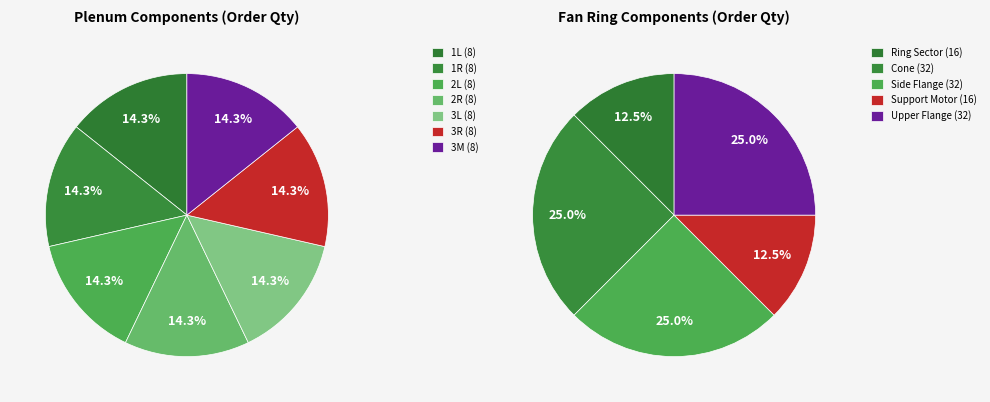

To the nearest percent, what is the combined percentage of 3M and Ring Sector?

13%